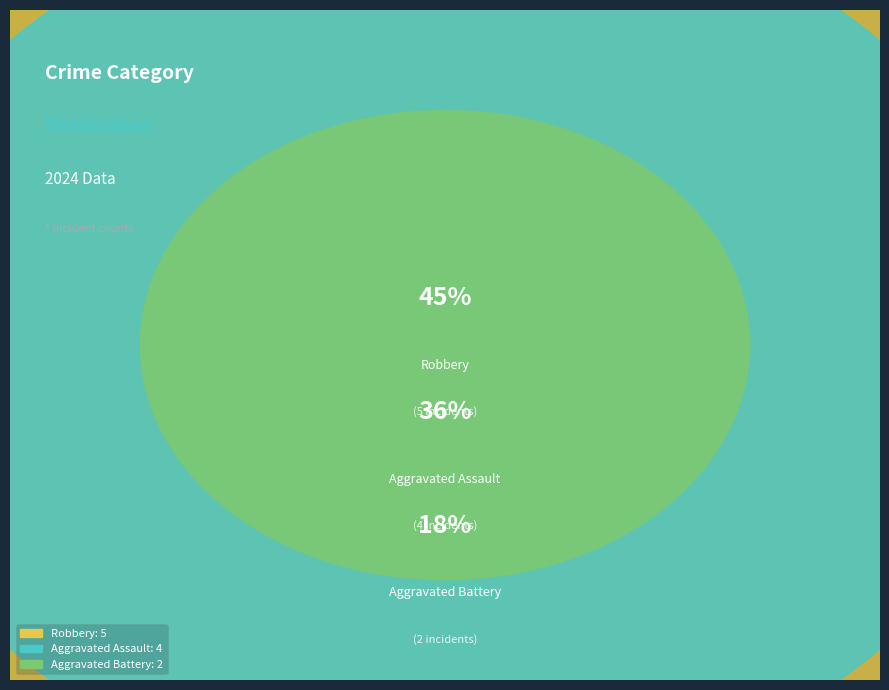

Is there a majority slice in this chart?

No